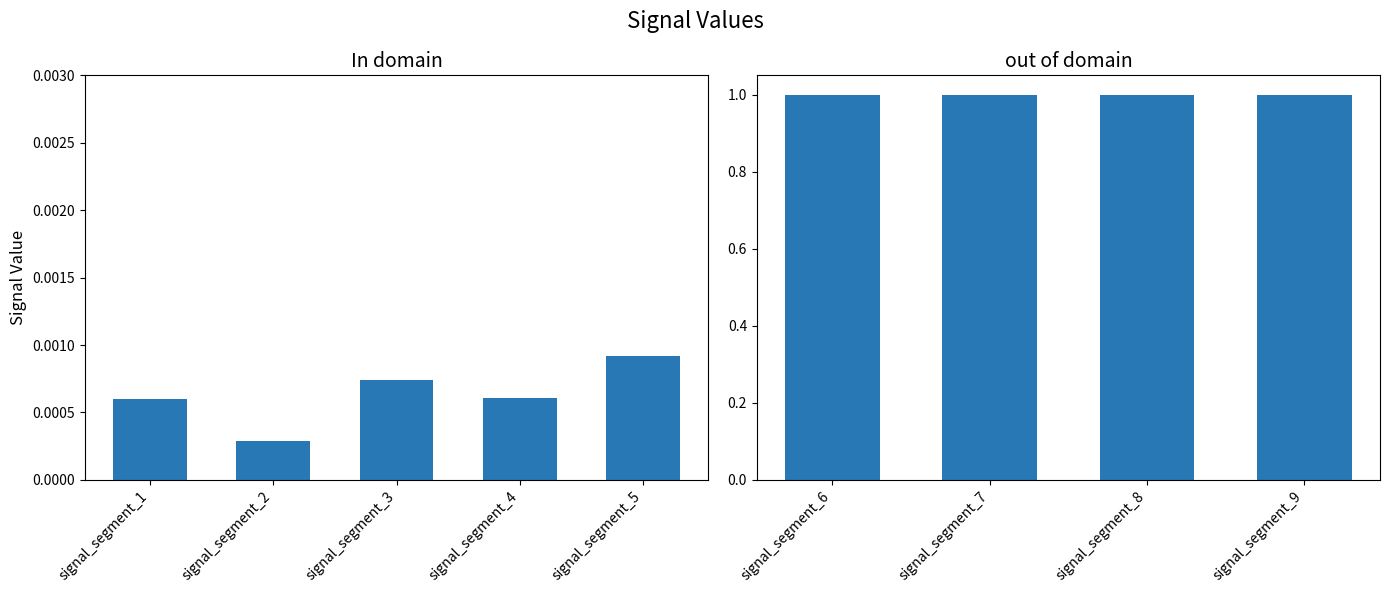

What is the sum of the Signal_Value_256 values at signal segment 7 and signal segment 9?

2.0